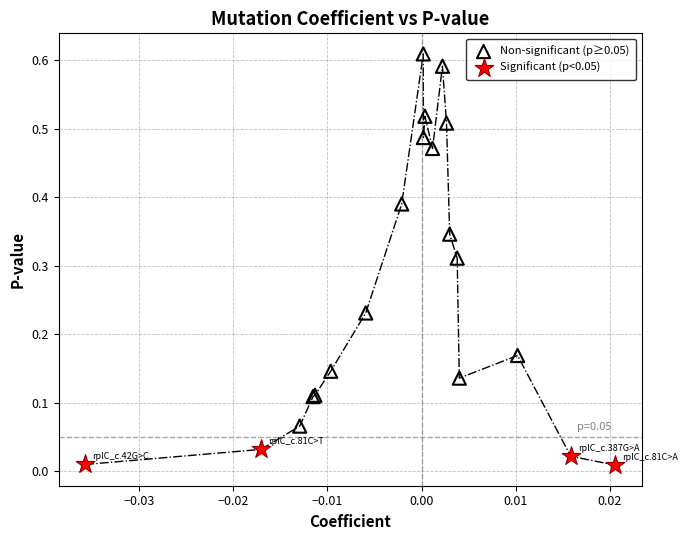

Which series has the largest Y range (max minus min)?

Non-significant (p≥0.05)